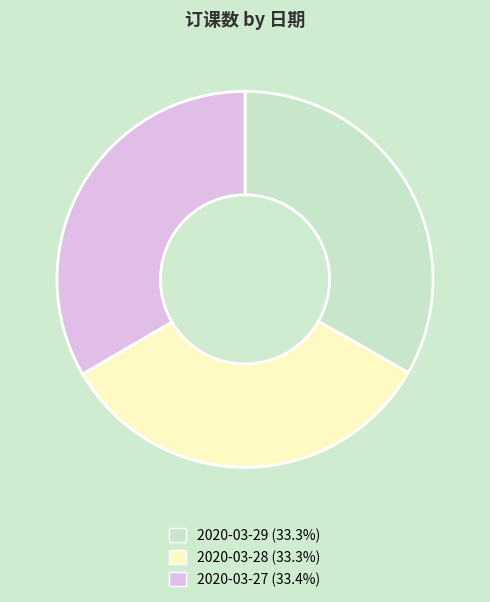

Do 2020-03-27 (33.4%) and 2020-03-29 (33.3%) together represent more than half of the pie?

Yes